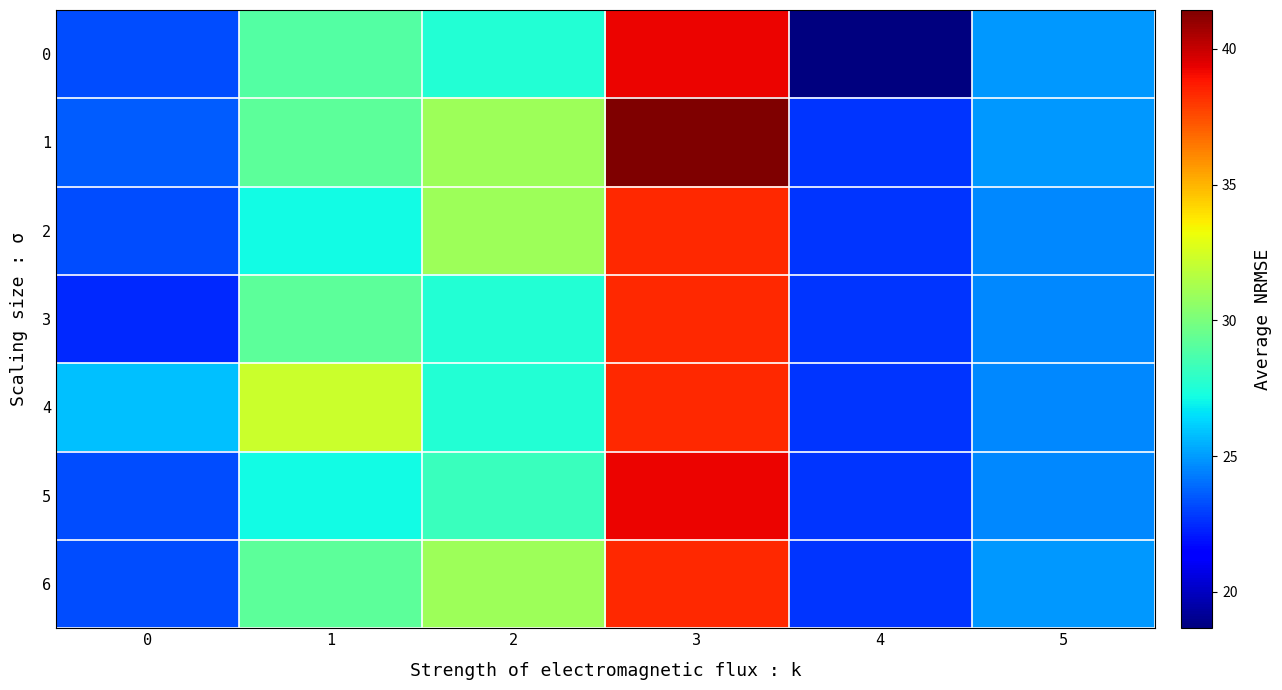

Count the number of data series in this chart.

7